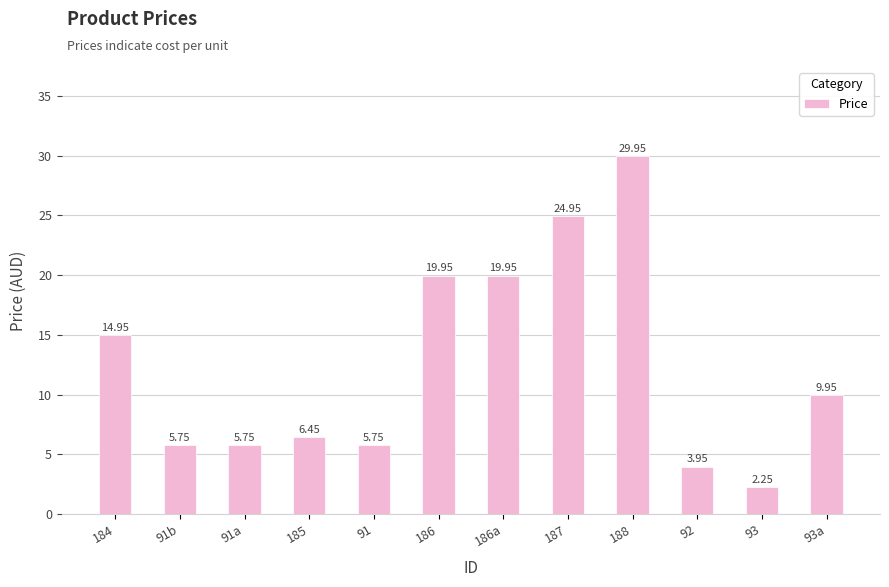

What is the sum of the values at 184 and 91a?

20.7